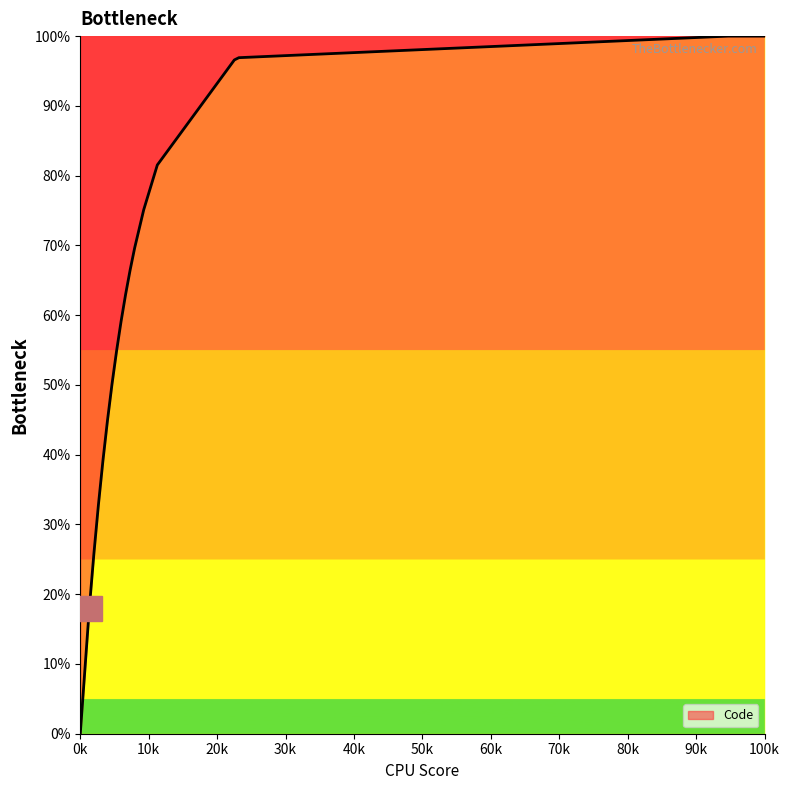

What is the maximum value shown in the chart?

100.0